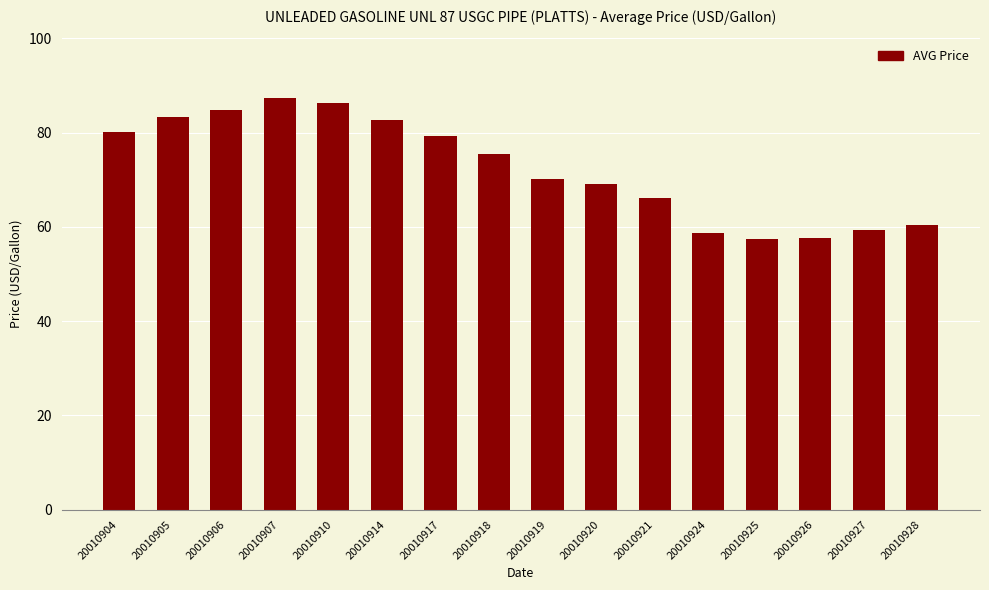

Which has a higher value, 20010921 or 20010906?

20010906